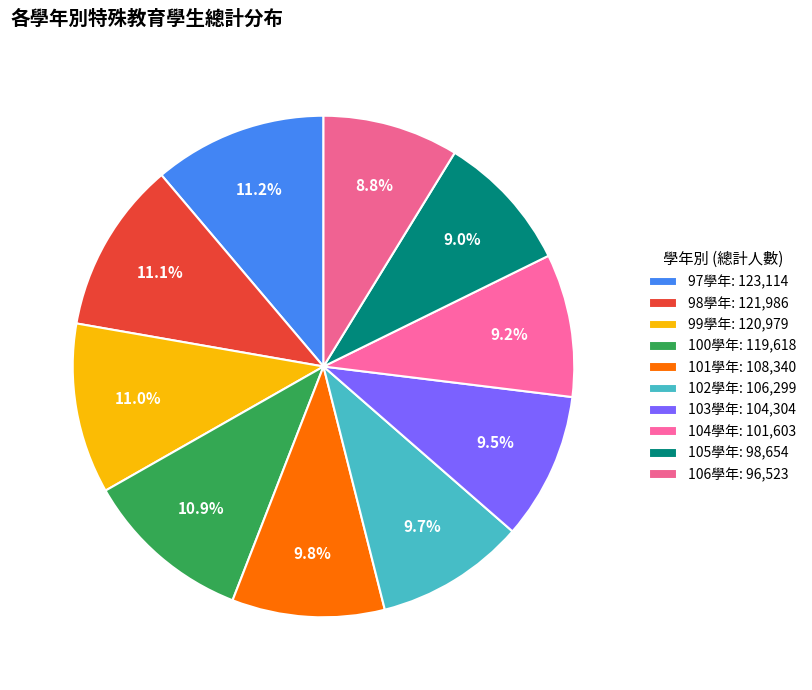

How many slices are in this pie chart?

10